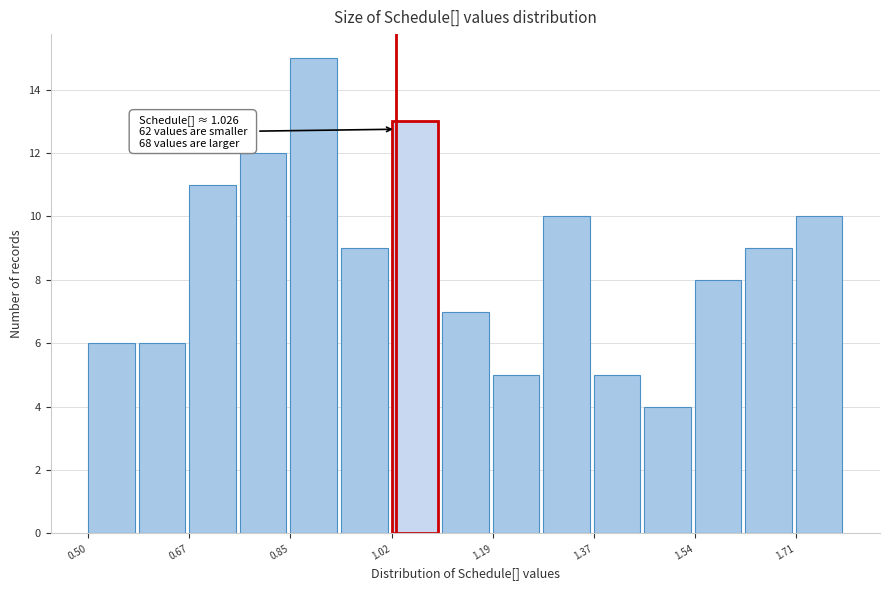

Over which range of the x-axis is the bar tallest?

0.84 to 0.94